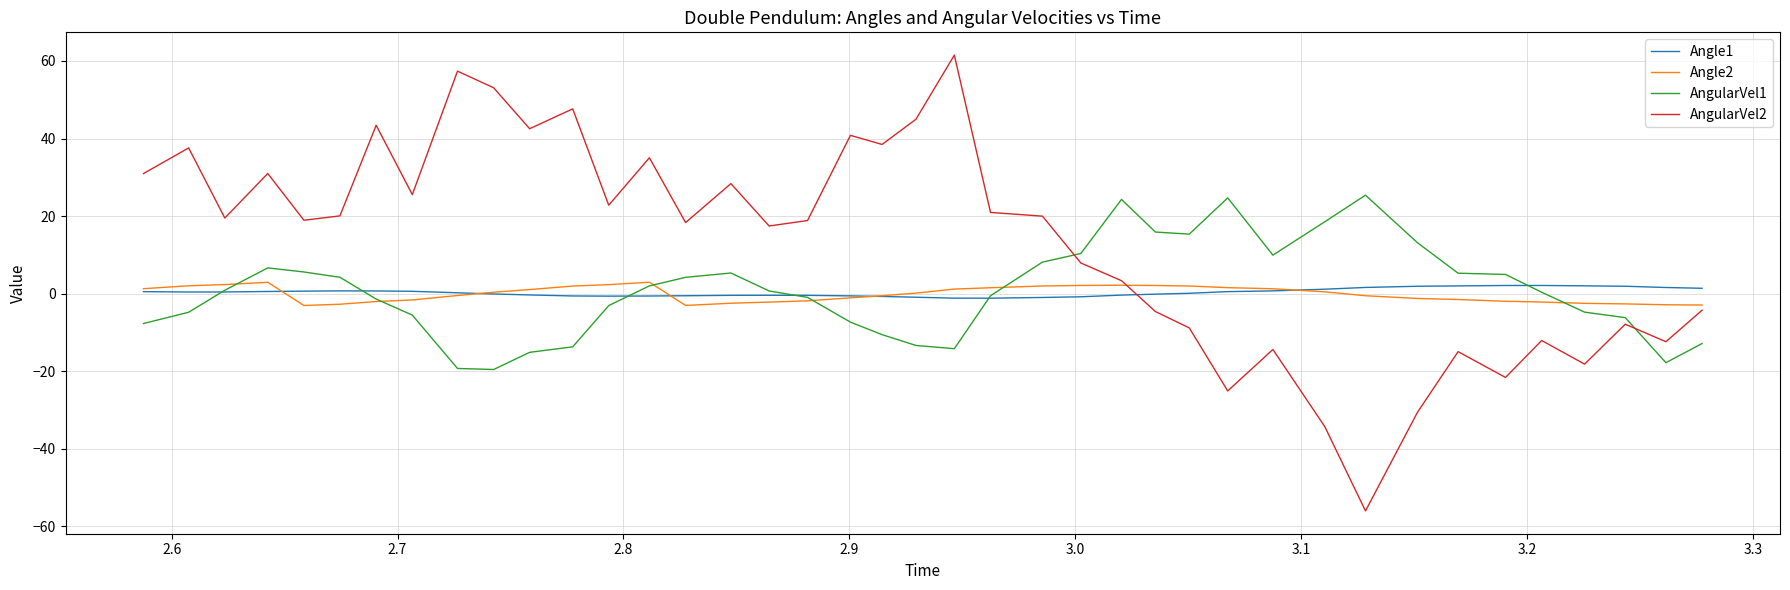

What is the greatest value displayed?

61.5